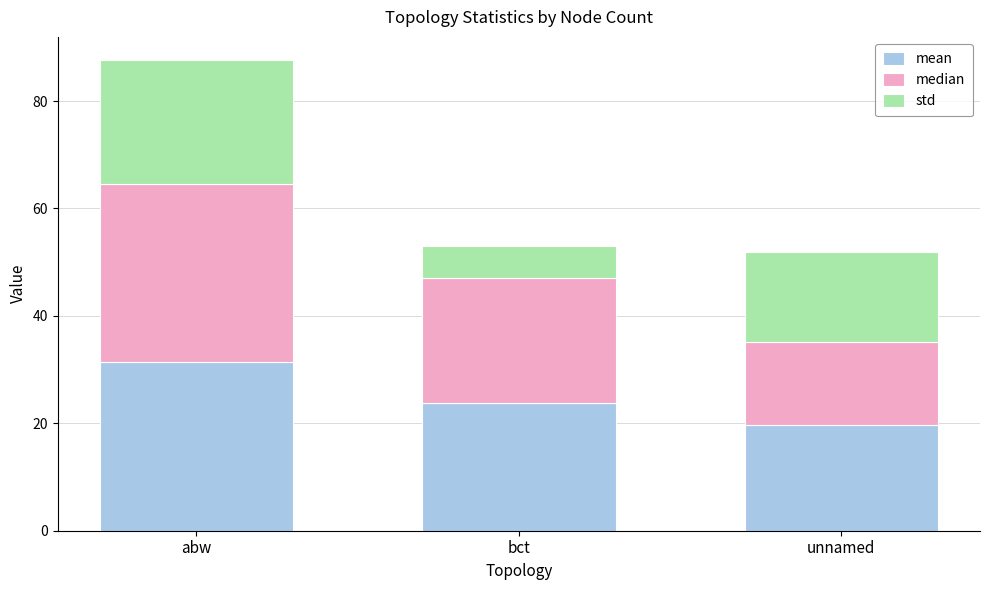

What is the difference between the mean values at bct and unnamed?

4.2